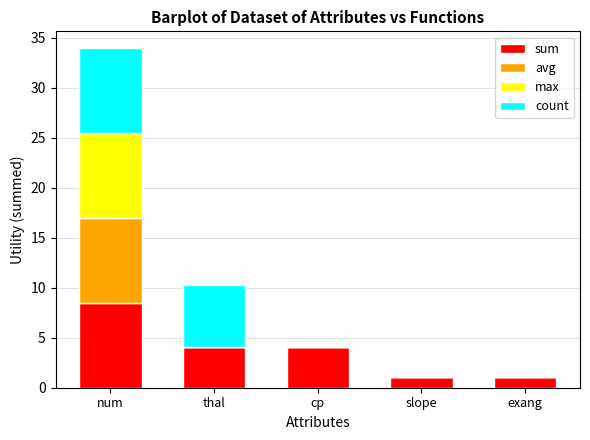

Are the bars horizontal?

No